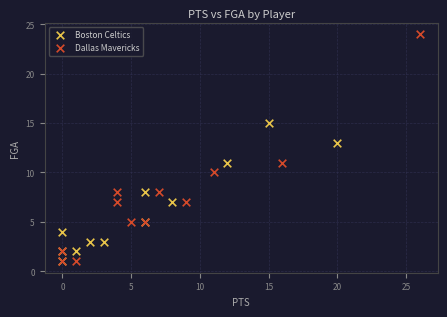

Which series has the largest Y range (max minus min)?

Dallas Mavericks